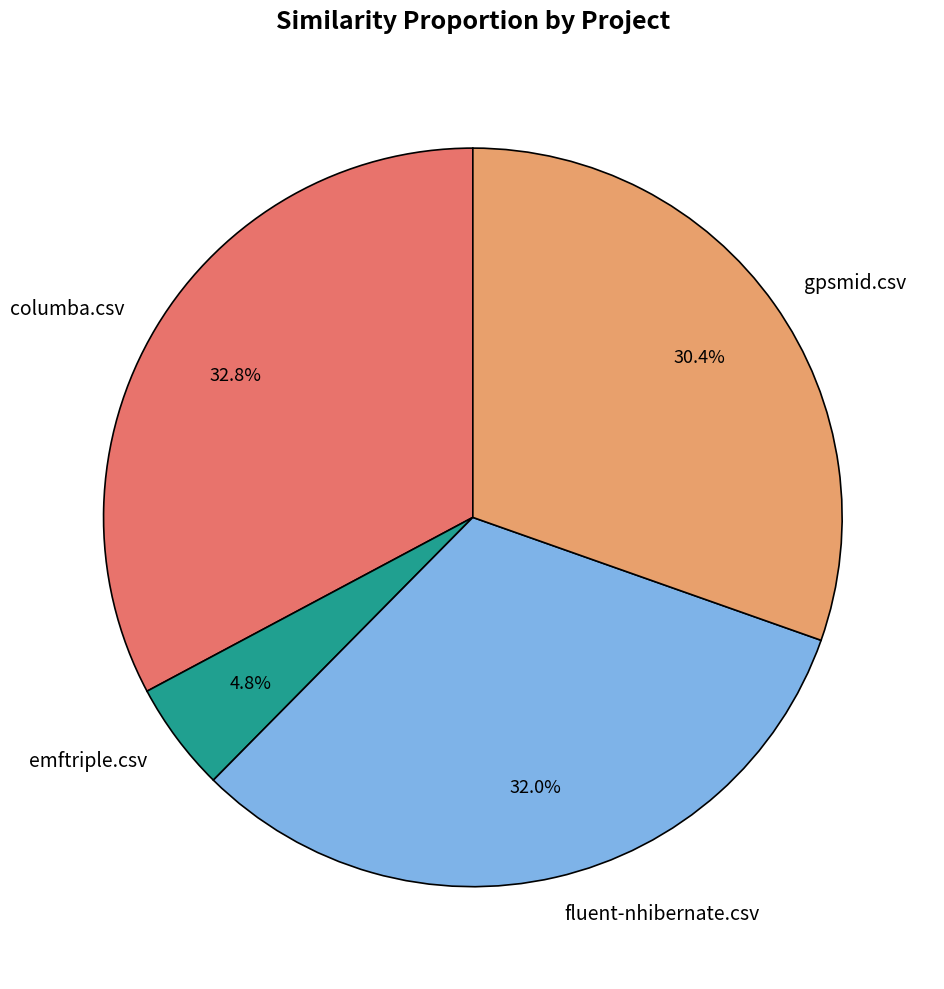

To the nearest percent, what is the combined percentage of fluent-nhibernate.csv and emftriple.csv?

37%